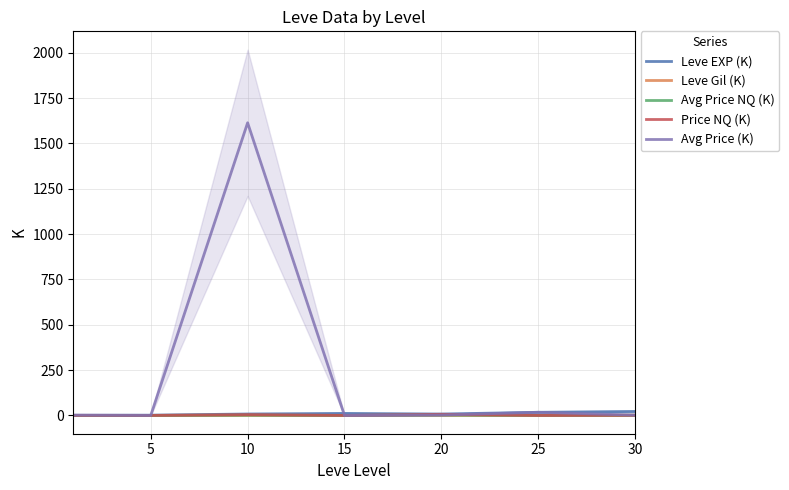

The Avg Price NQ (K) series shows 1.2 at 30. True or false?

True